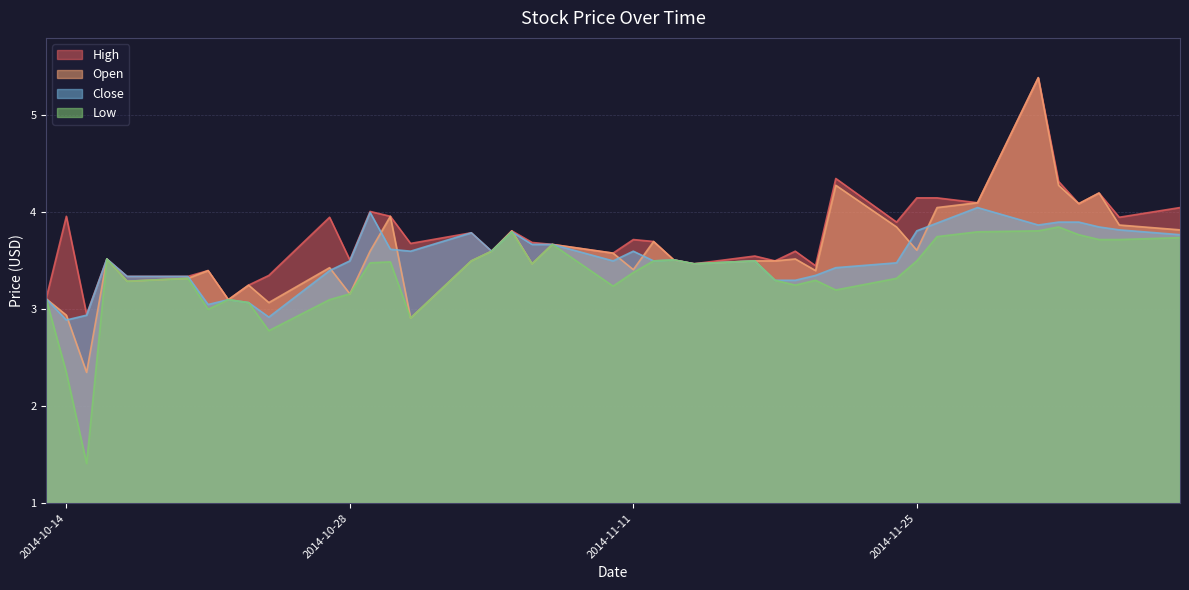

Is it true that High equals 1.0 at 2014-10-13?

False